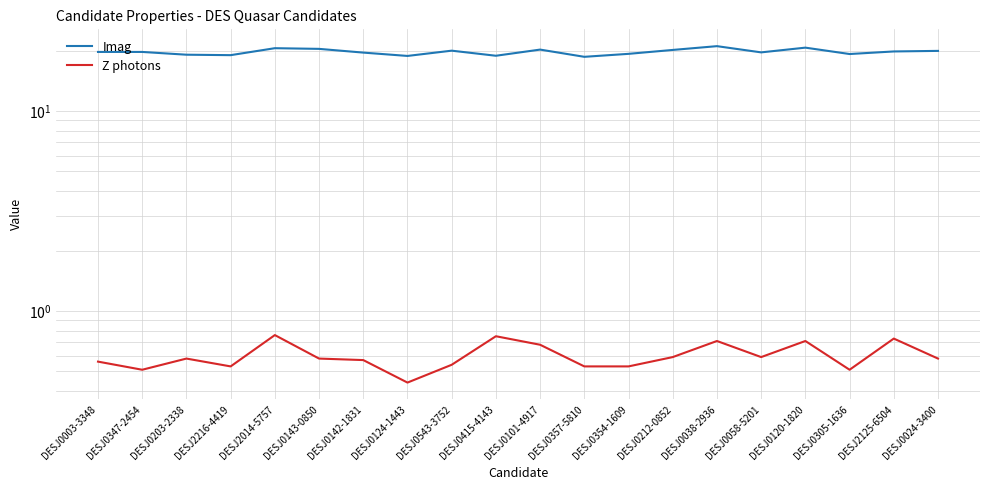

True or false: Imag has a value of 20.5 at DESJ0143-0850.

True